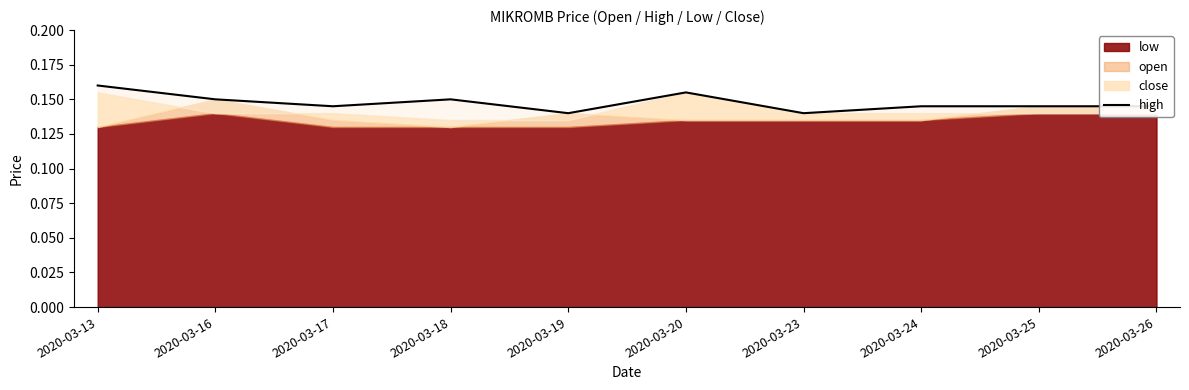

Count the values in the range 0 to 1.

10